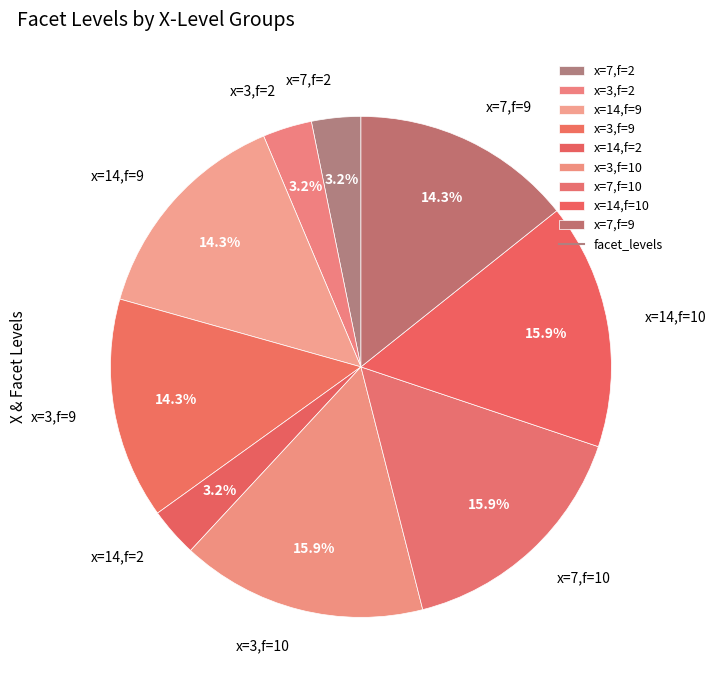

Do x=3,f=10 and x=7,f=9 together represent more than half of the pie?

No